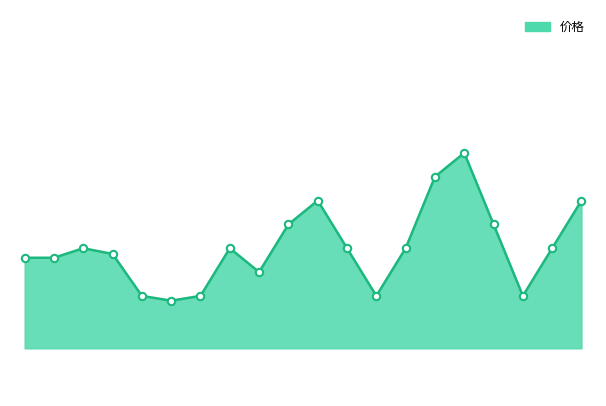

How many lines are shown in the chart?

1